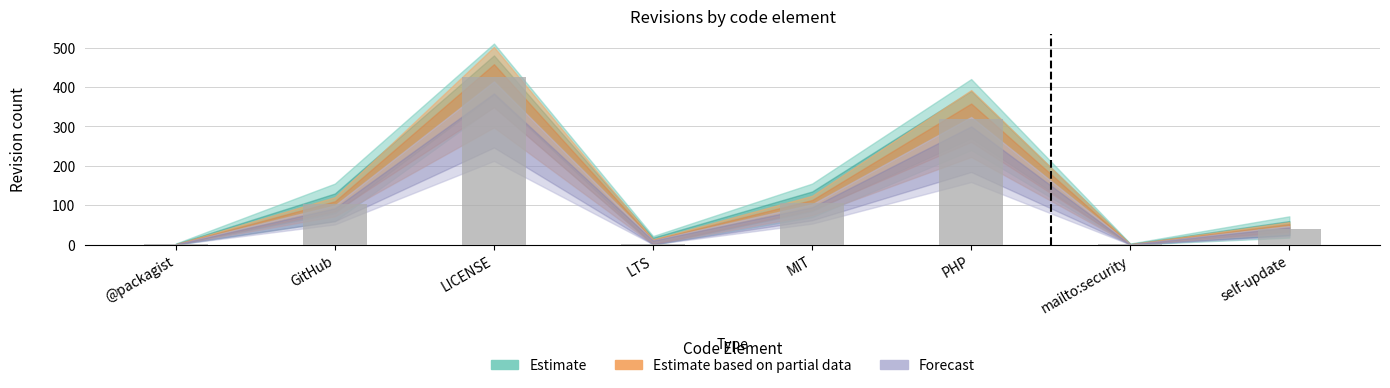

Is it true that the value at GitHub is 173?

False